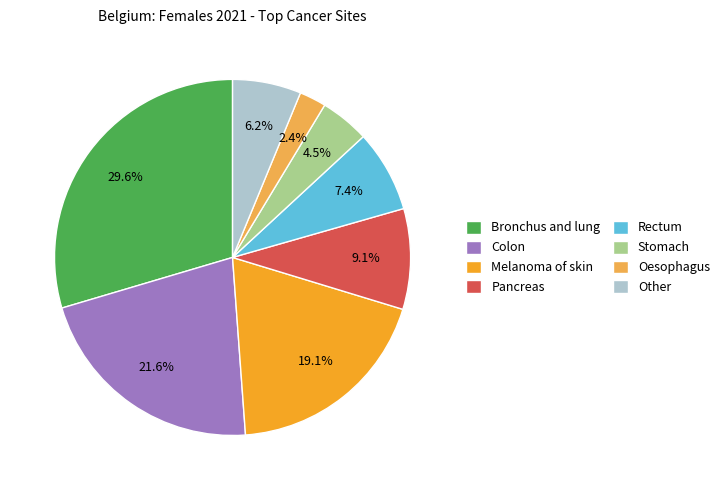

How much of the chart is everything except Rectum?

92.6%